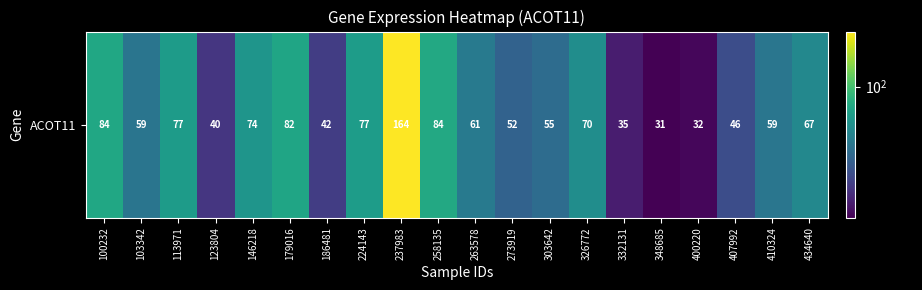

What is the change in value from 113971 to 303642?

-21.7